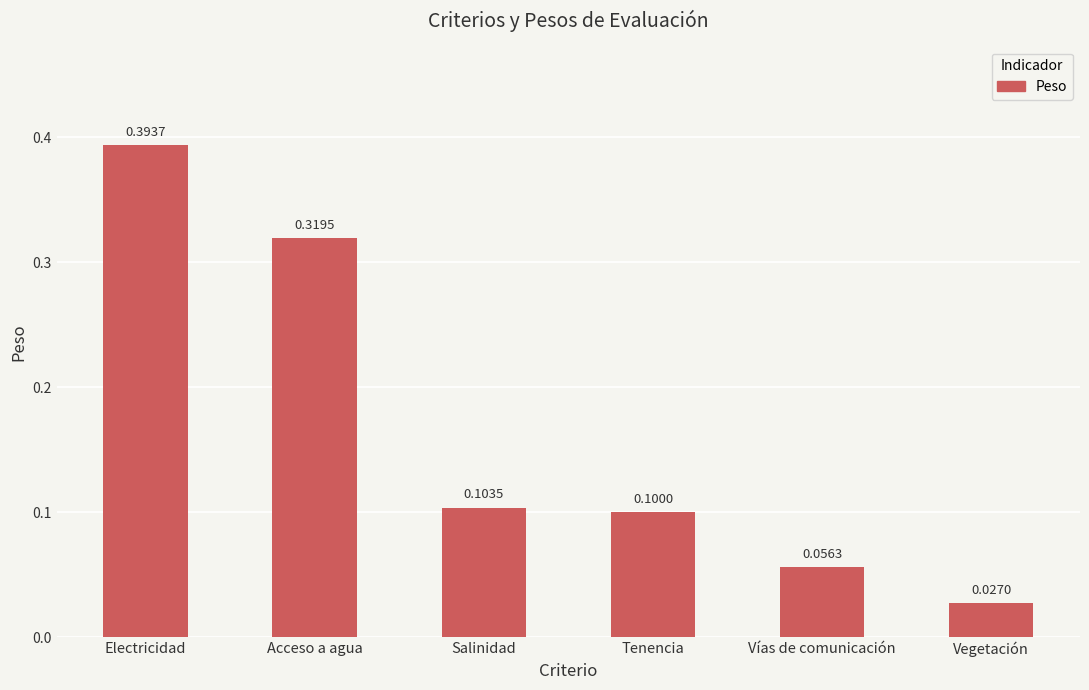

True or false: the data shows 0.2 at Electricidad.

False